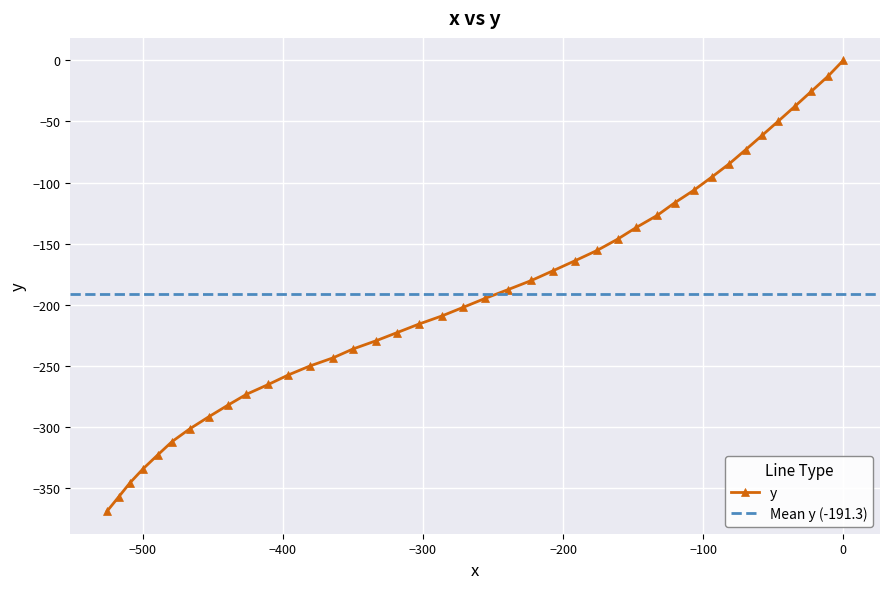

What is the value of the y point at the 32nd from the left?

-95.5